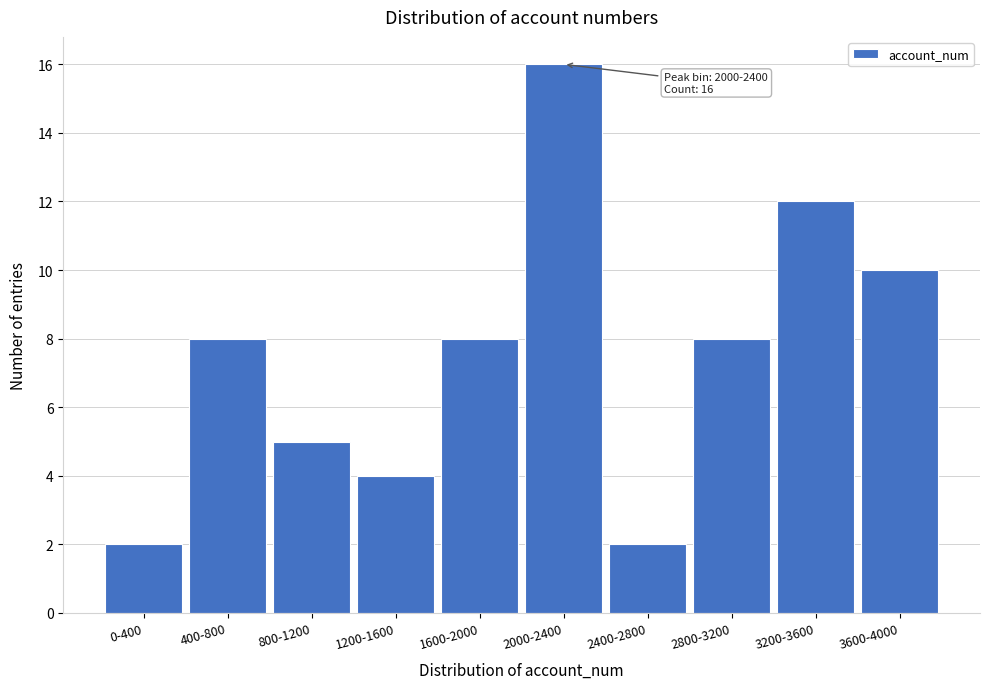

Reading left to right, what are all the values shown in this chart?

2	8	5	4	8	16	2	8	12	10